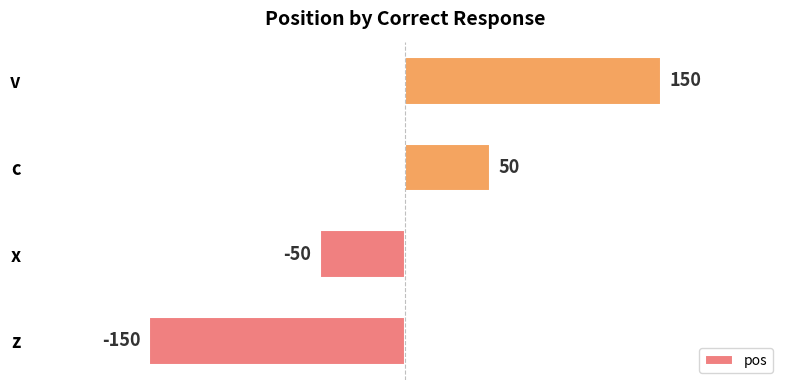

Reading bottom to top, transcribe all the data shown in this chart.

z=-150	x=-50	c=50	v=150